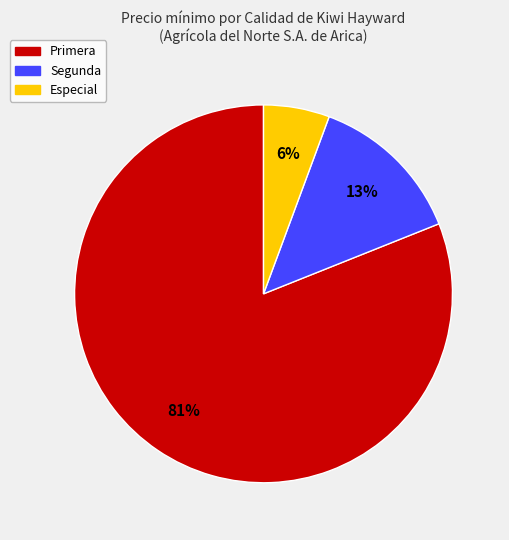

To the nearest percent, what is the average slice percentage?

33%